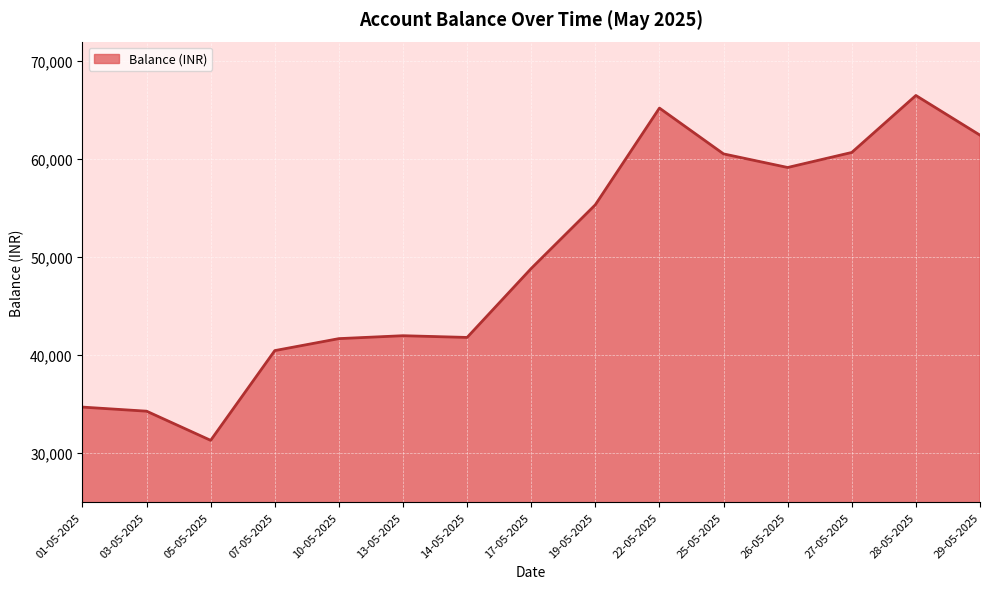

Which label corresponds to the smallest value in the chart?

05-05-2025